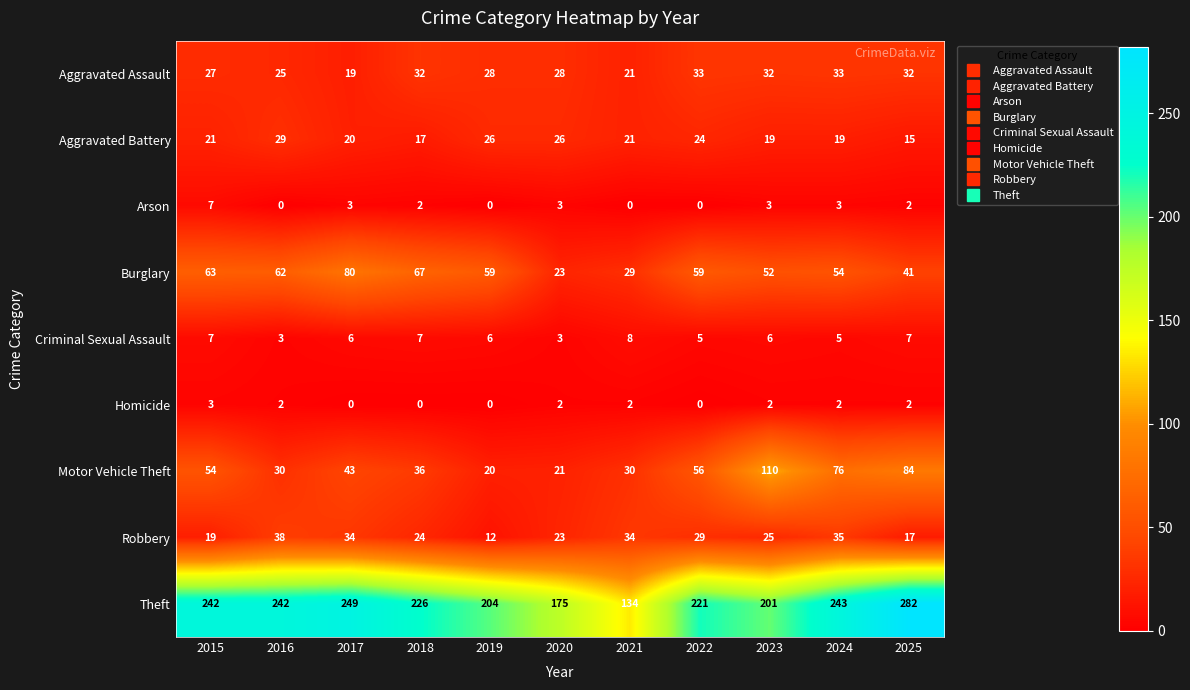

At which label does Motor Vehicle Theft reach its peak?

2023